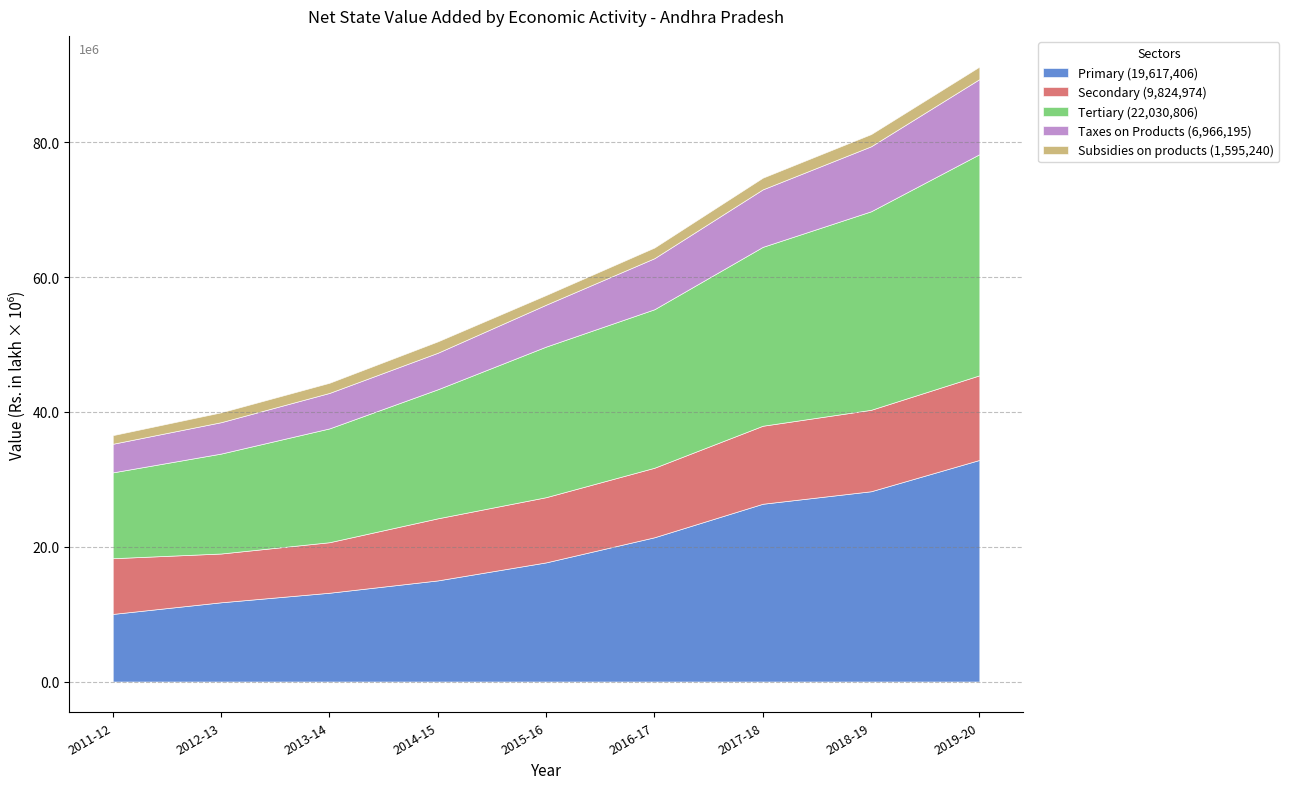

True or false: Primary has more than 2 interior local peaks.

False